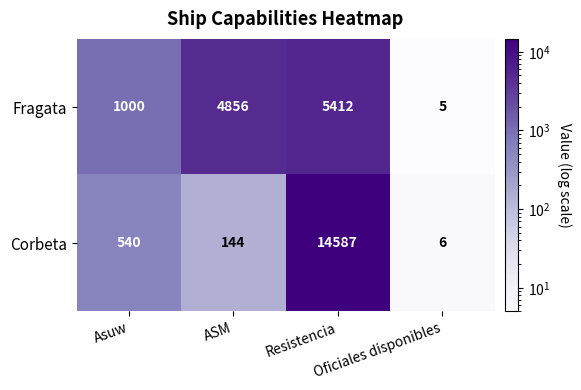

Which category has the highest value across all series?

Resistencia